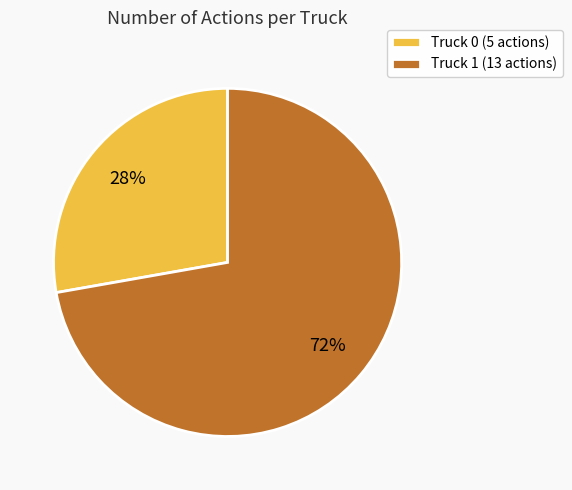

The Truck 0 slice represents 18% of the pie. True or false?

False